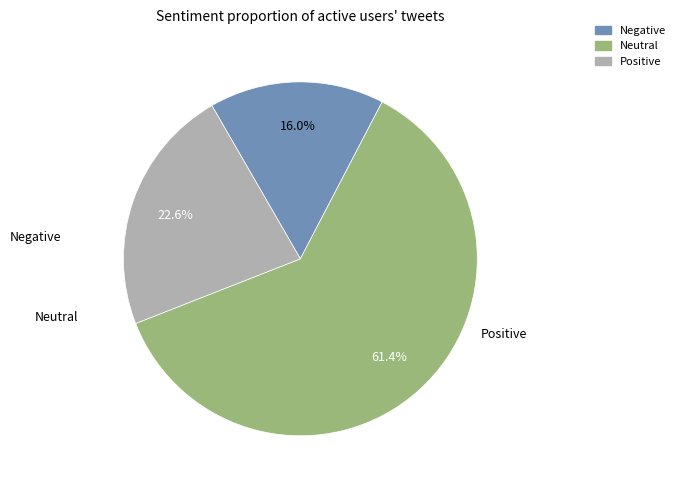

How many slices are in this pie chart?

3